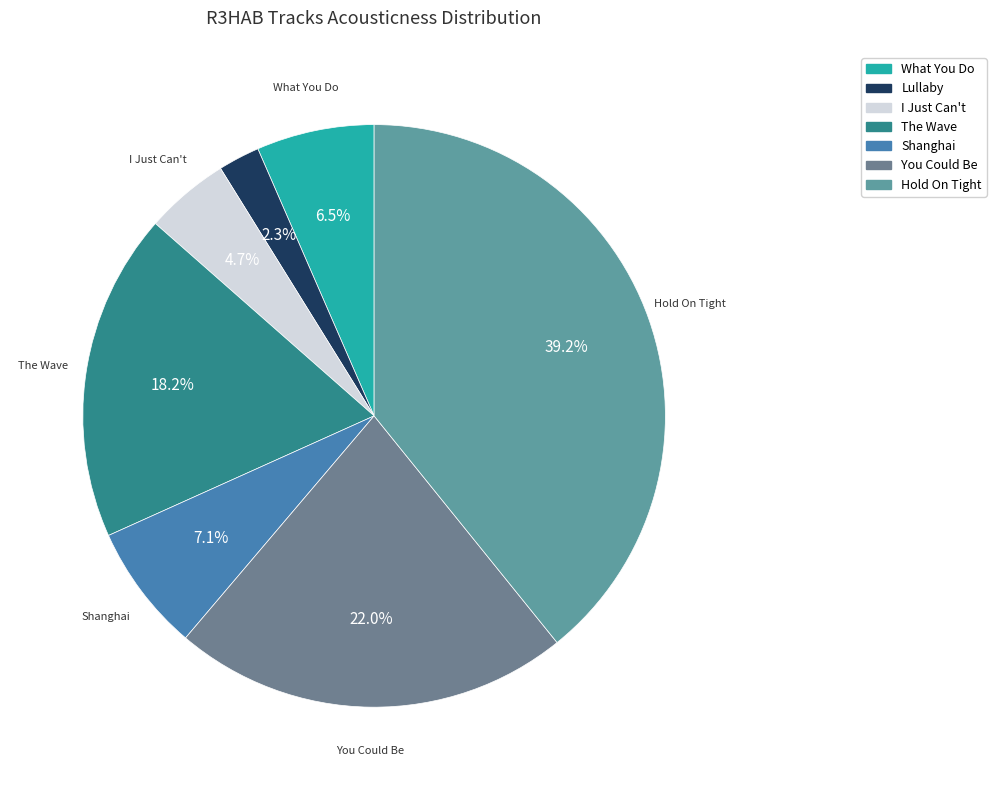

Which category has the biggest portion of the pie?

Hold On Tight